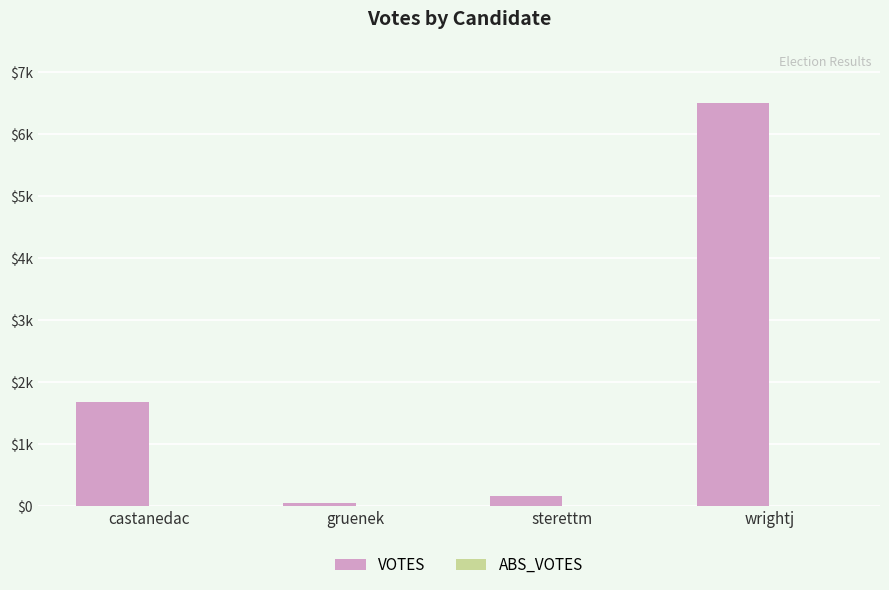

What is the label of the 2nd bar from the right?

sterettm